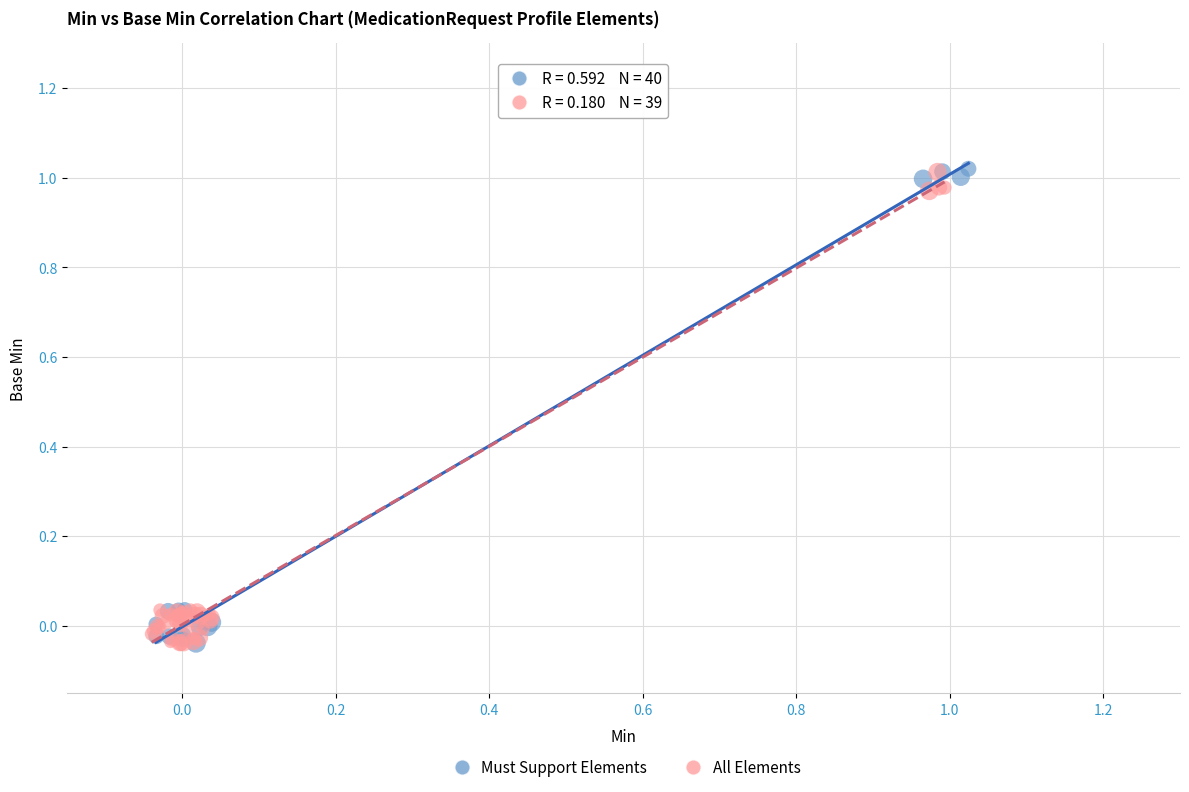

What are all the series names shown in the legend?

Must Support Elements, All Elements